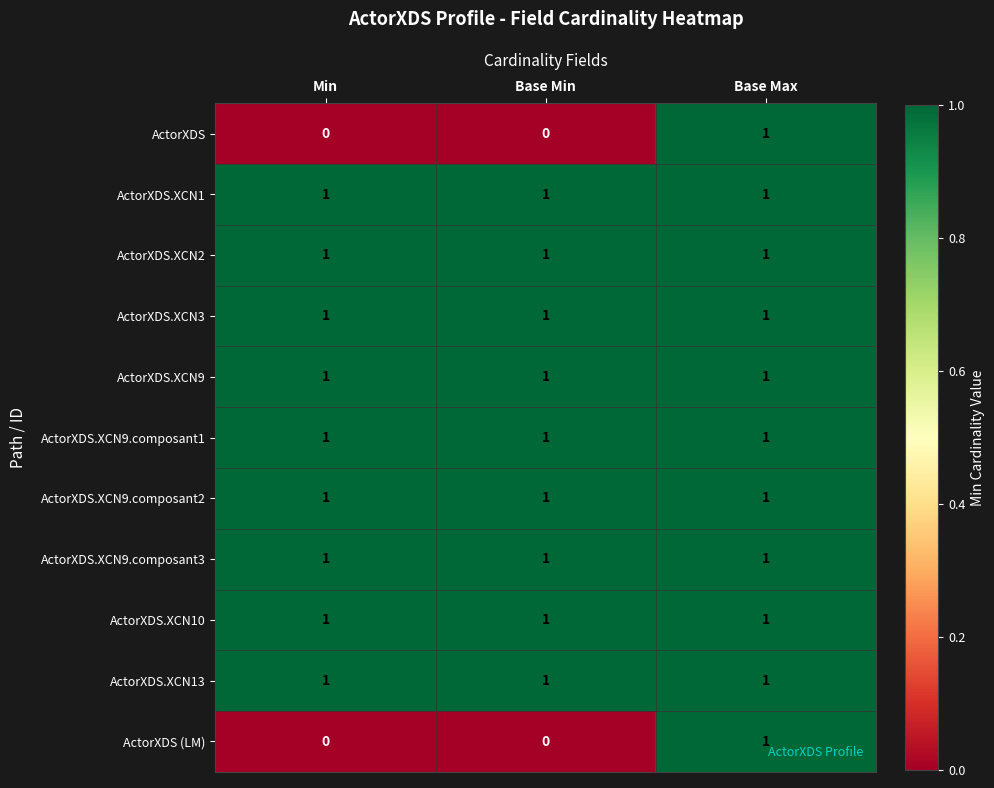

At which category is the sum across all series the highest?

Base Max